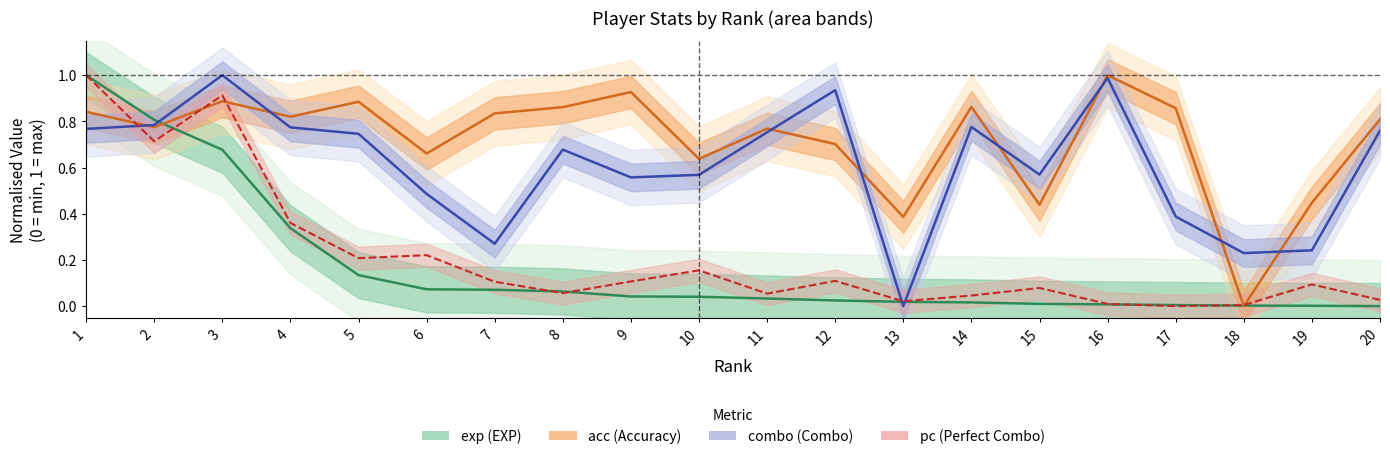

What is the difference between the second highest and minimum values in the combo (Combo) series?

1.0